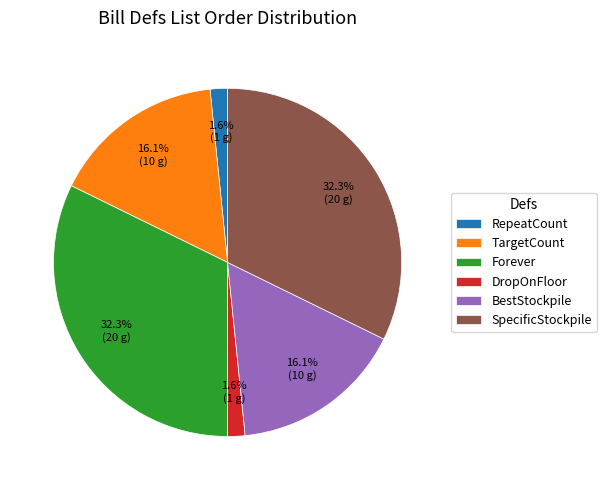

Is there a majority slice in this chart?

No